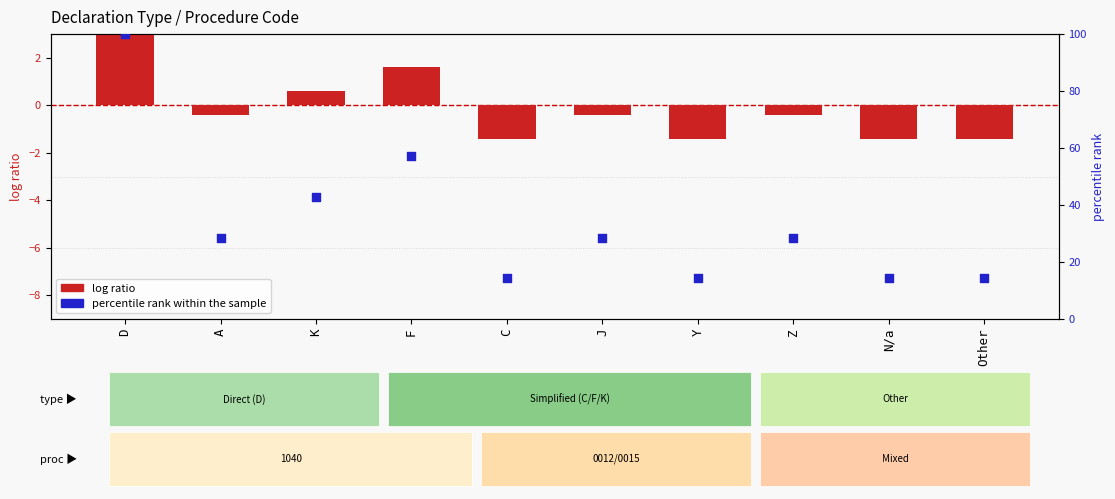

At which category is the sum across all series the highest?

D